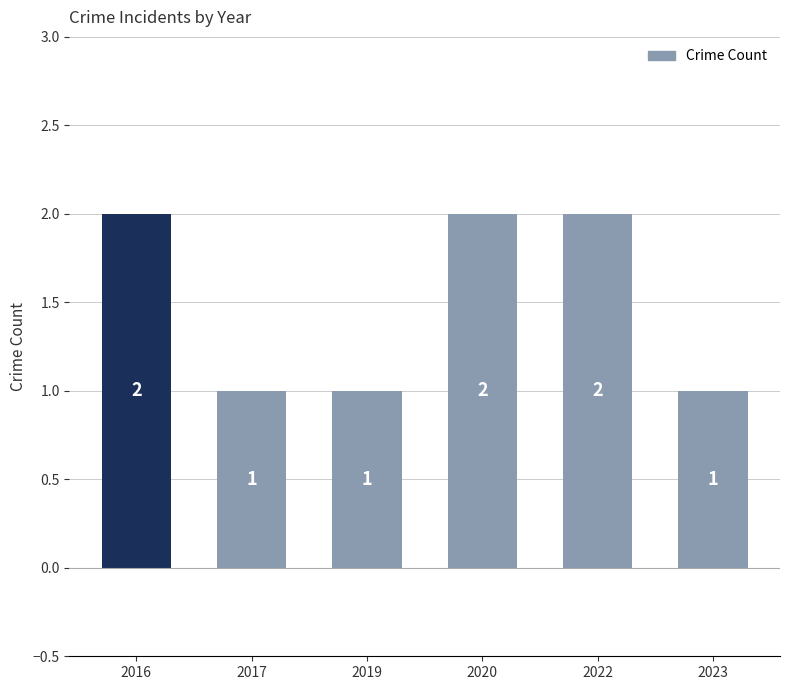

Which has a higher value, 2019 or 2020?

2020